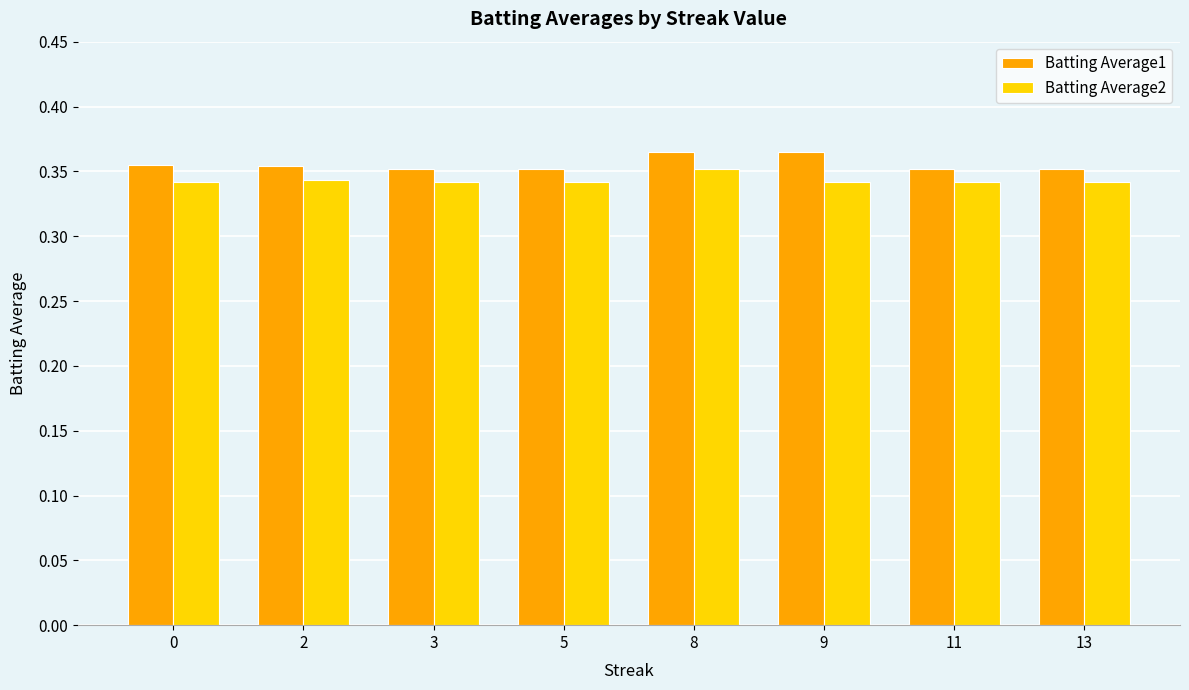

True or false: Batting Average1 has a value of 0.1 at 5.

False